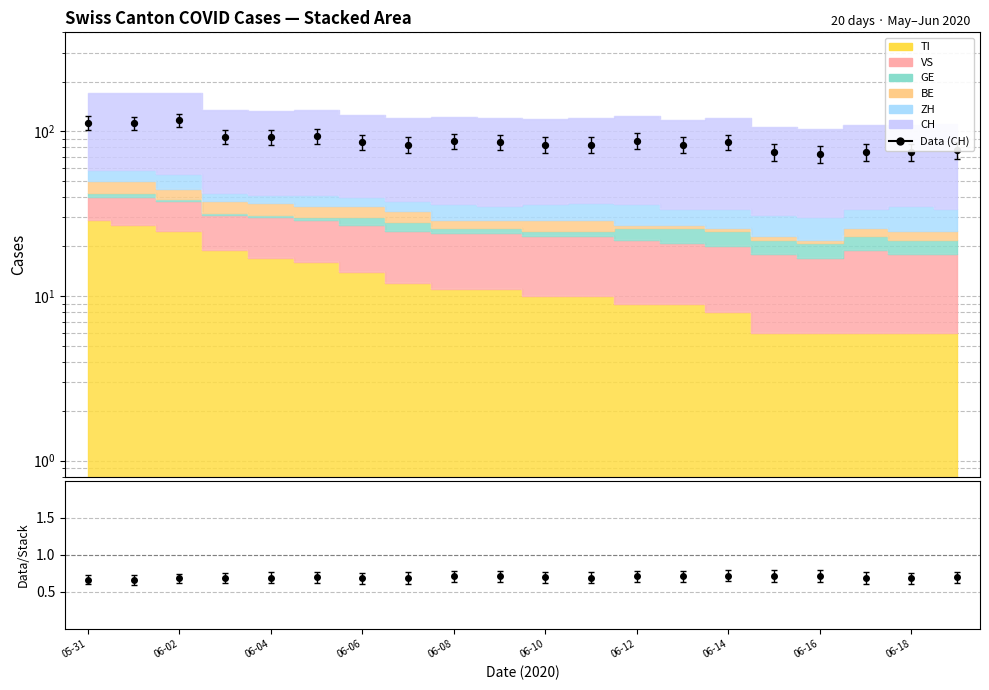

Between 19 and 10, which is larger?

10